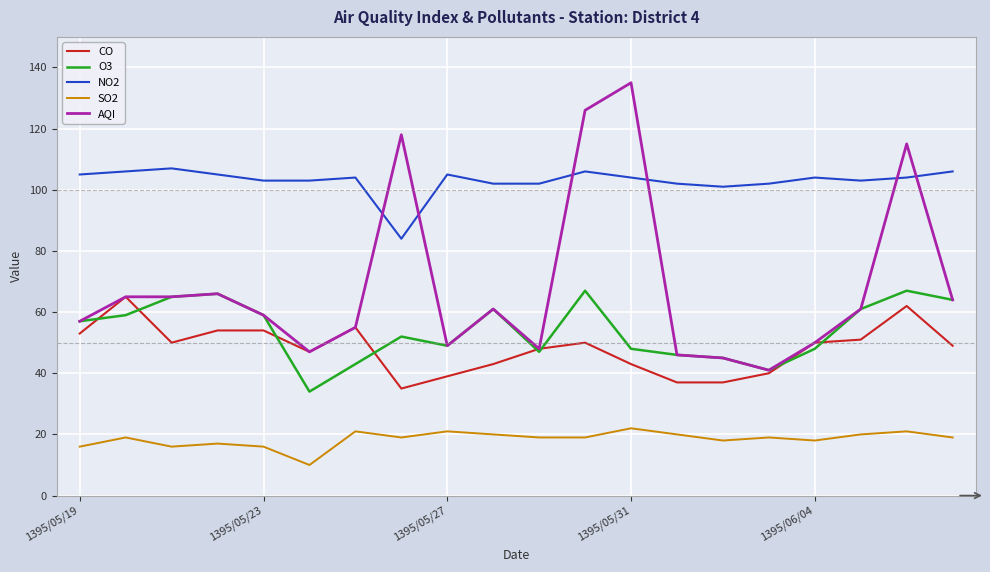

After their last crossing, which series has the higher values: AQI or NO2?

NO2